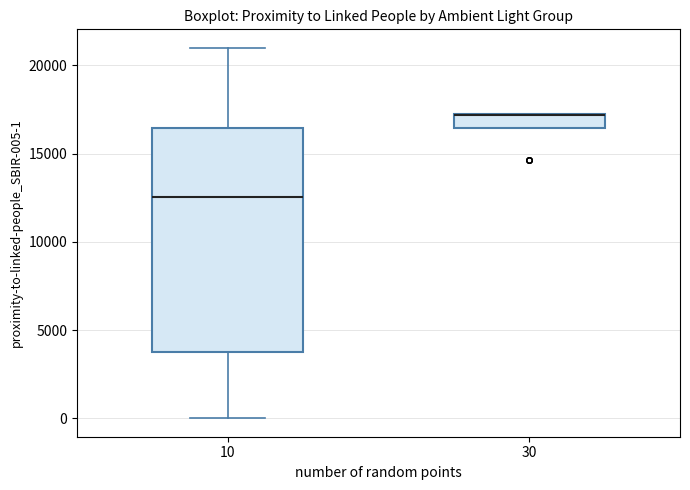

Where is the upper edge of the box at x = 30 on the y-axis? The values are not printed on the chart, so give them approximately, as read against the axis.

17000